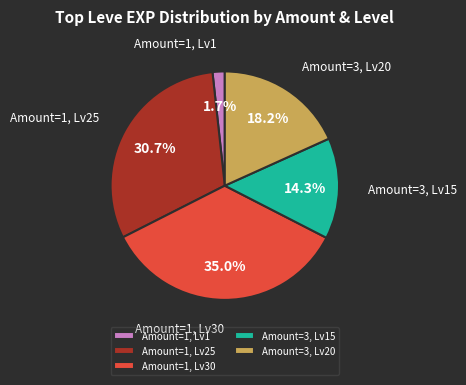

Approximately how many times larger is the value at Amount=3, Lv20 compared to Amount=1, Lv30?

0.5